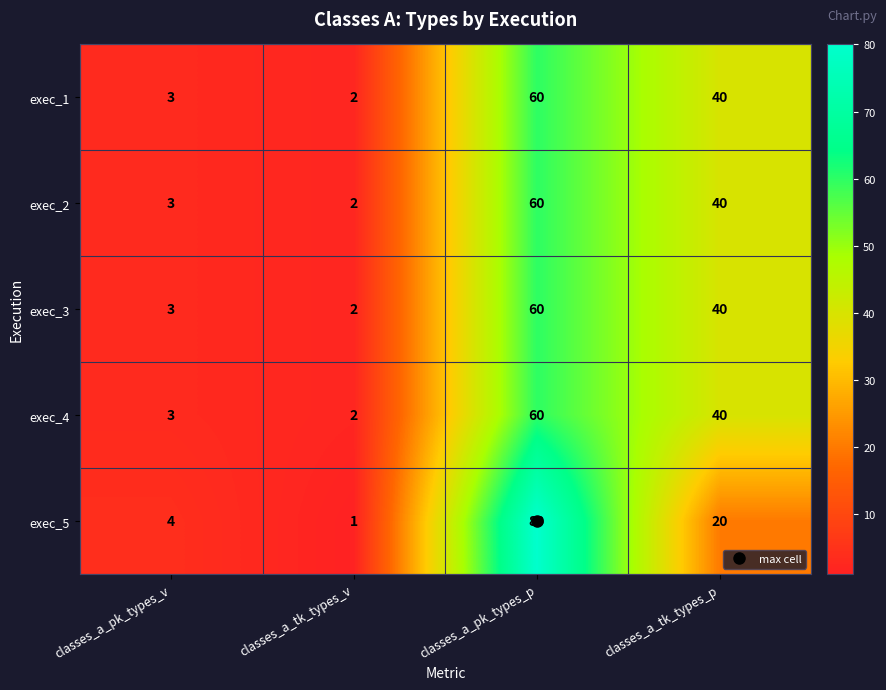

Rank the categories by exec_1 value from highest to lowest.

classes_a_pk_types_p, classes_a_tk_types_p, classes_a_pk_types_v, classes_a_tk_types_v